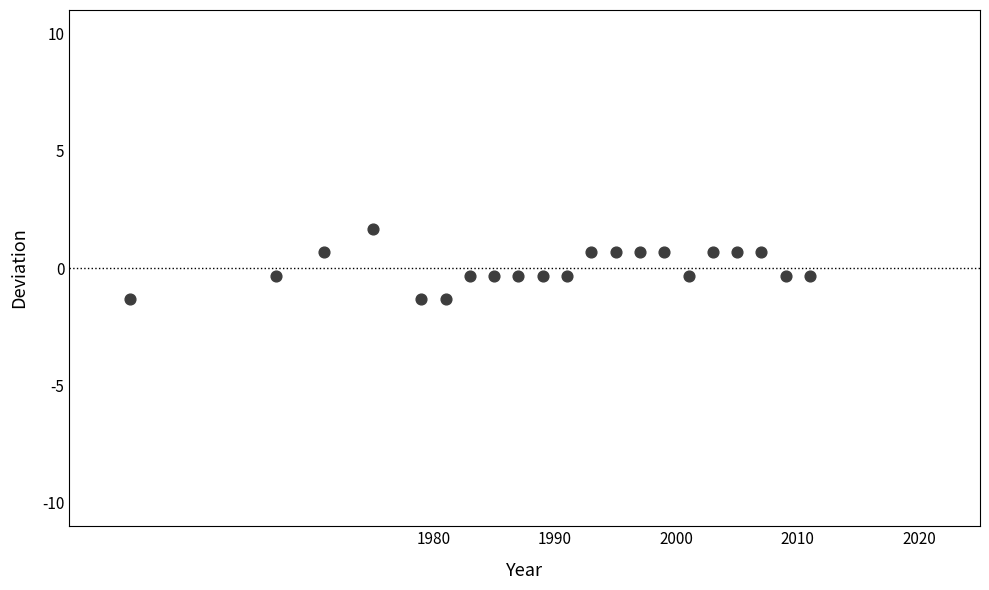

What is the range of X values (max minus min)?

56.0